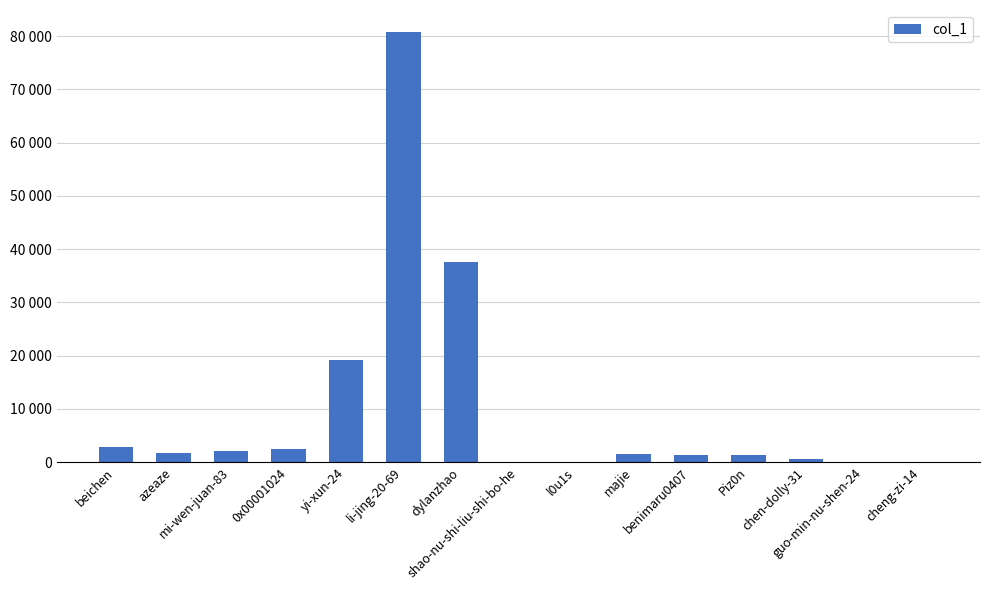

List the labels in order of value, smallest first.

guo-min-nu-shen-24, cheng-zi-14, l0u1s, shao-nu-shi-liu-shi-bo-he, chen-dolly-31, benimaru0407, Piz0n, majie, azeaze, mi-wen-juan-83, 0x00001024, beichen, yi-xun-24, dylanzhao, li-jing-20-69